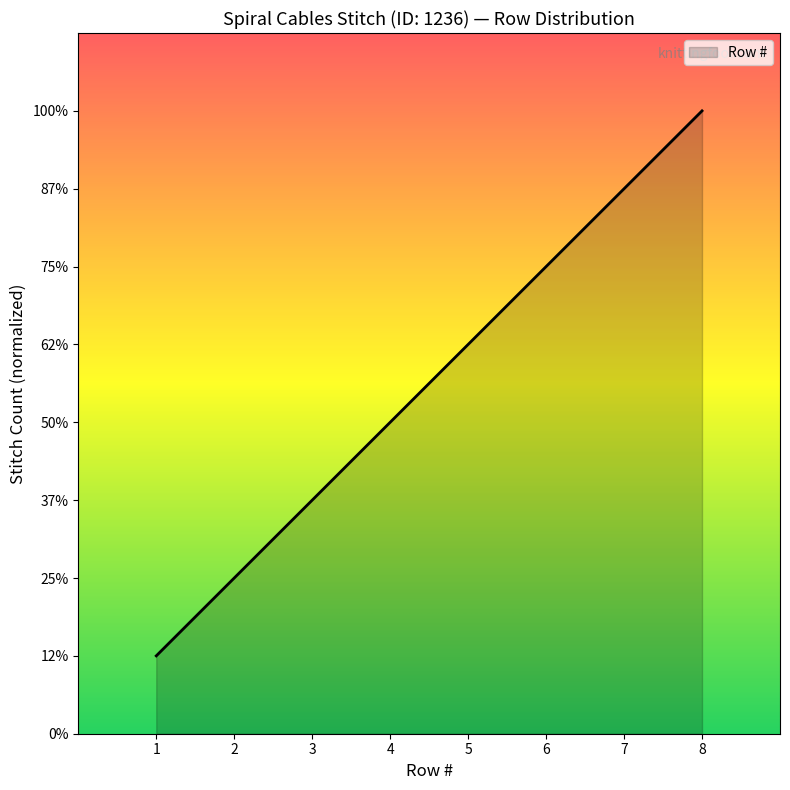

How many values are between 3 and 7?

5